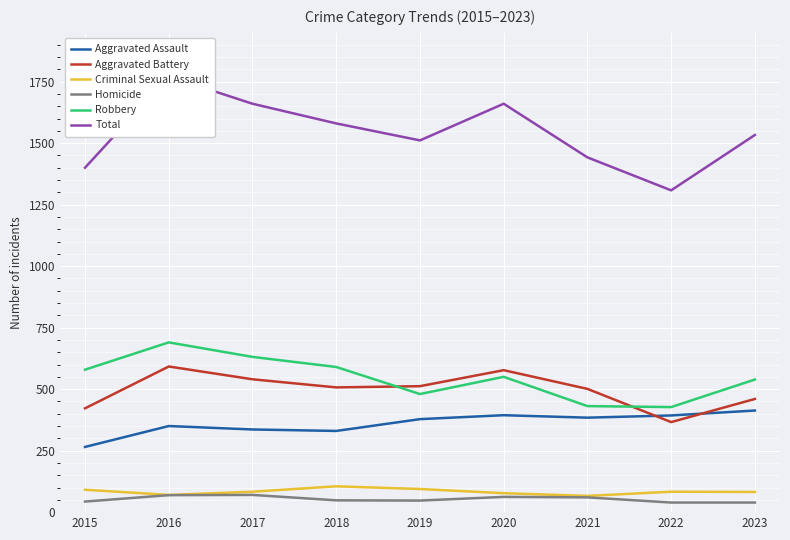

Read the Total value at 2021, to the nearest 50.

1450